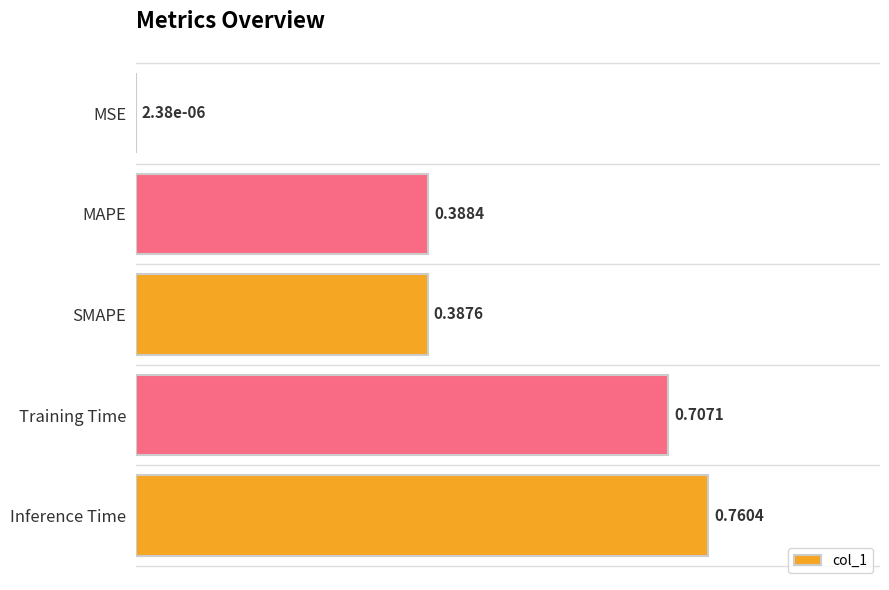

What is the change in value from MSE to Training Time?

+0.7